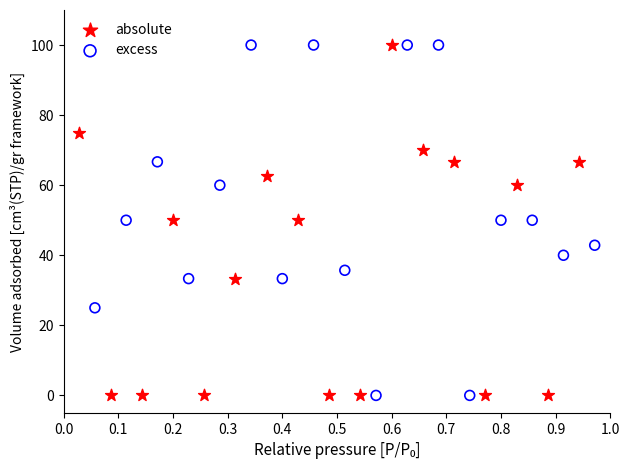

What are all the series names shown in the legend?

absolute, excess